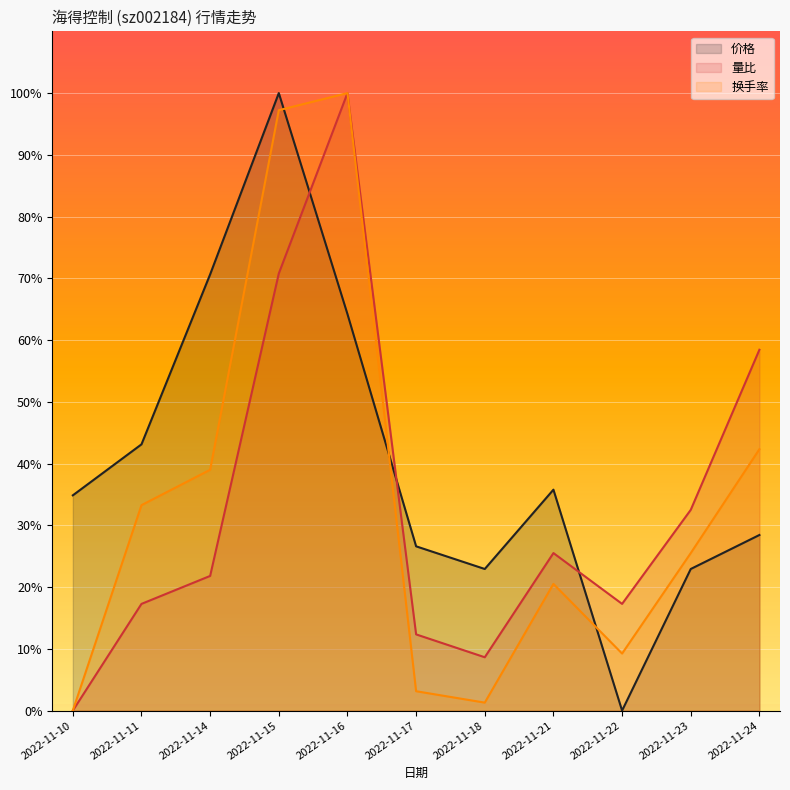

At which category is the sum across all series the highest?

2022-11-15